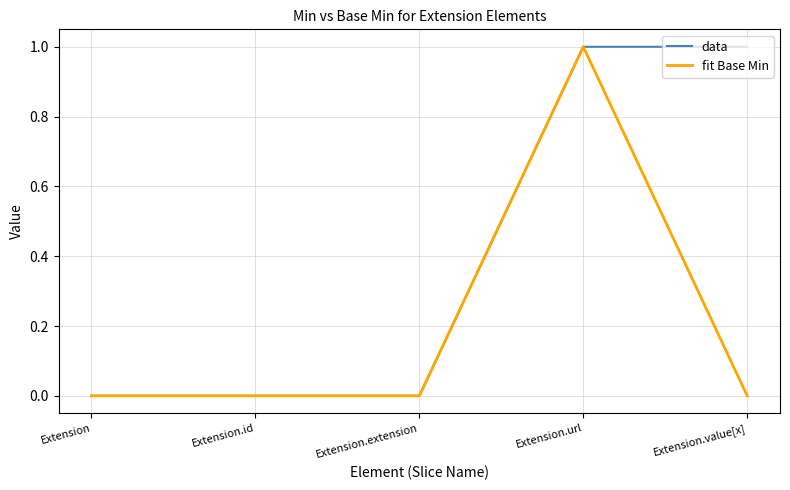

What is the sum of all fit Base Min values?

1